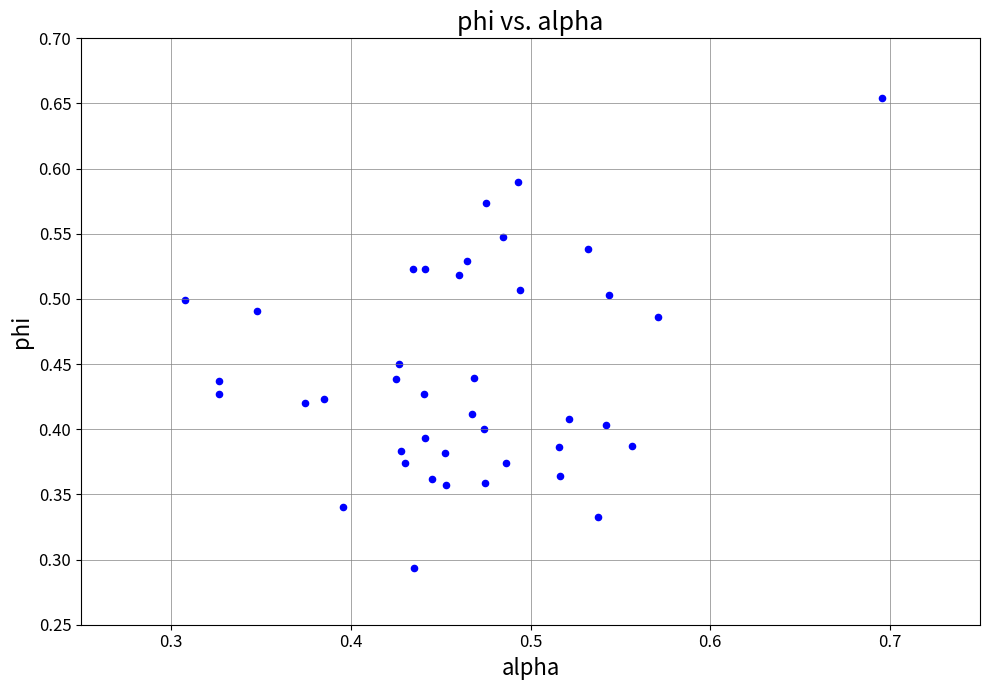

How many data points are displayed?

40